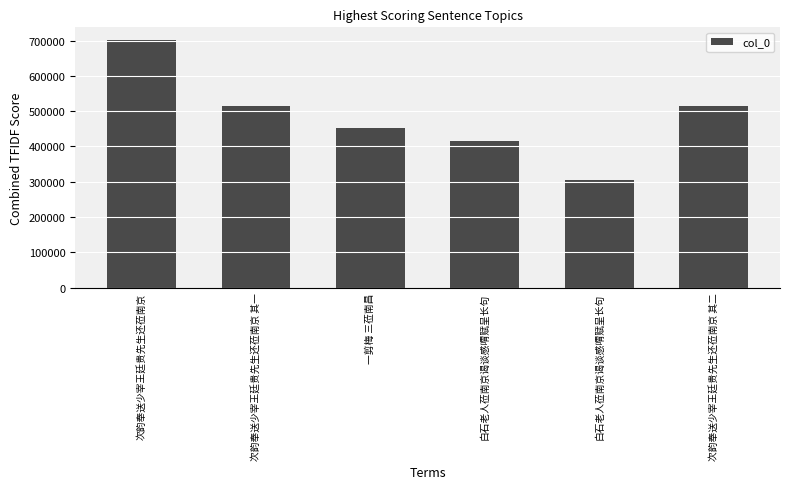

Are the bars horizontal?

No